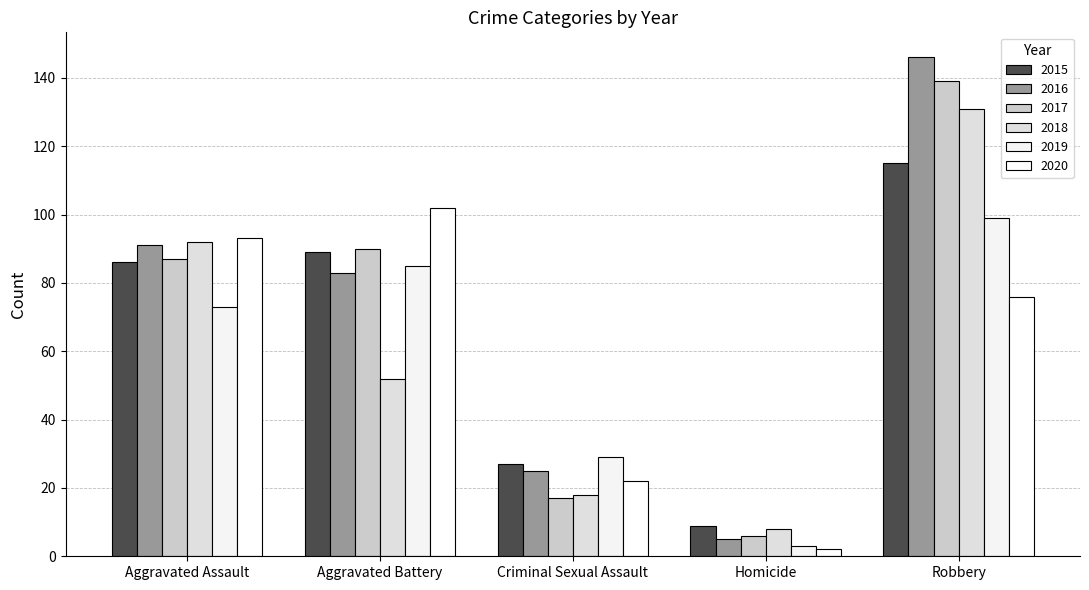

What is the difference between the highest and lowest values at Aggravated Assault?

20